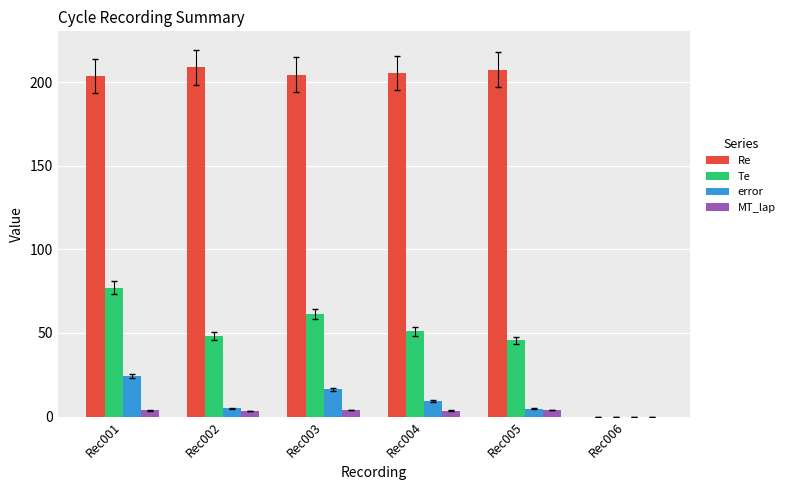

Read the error value at Rec001.

24.3